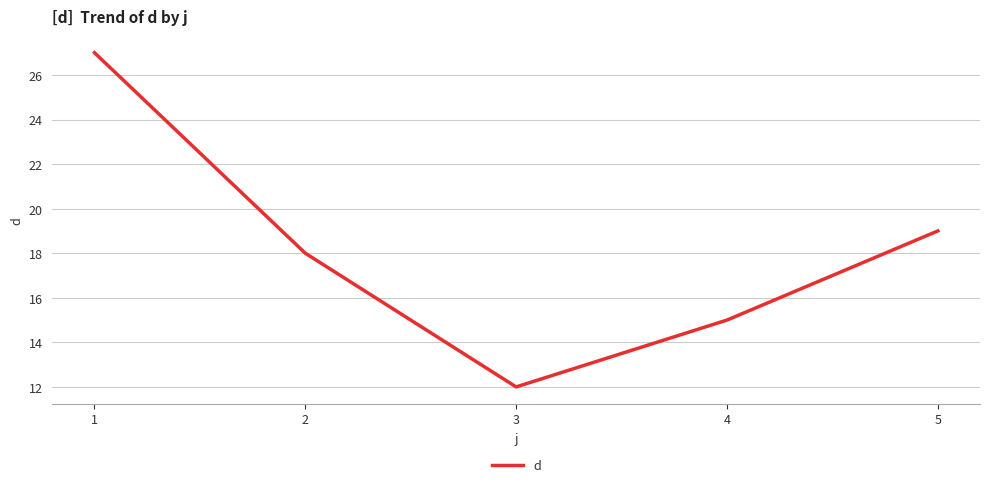

The chart shows a value of 15 at 4. True or false?

True